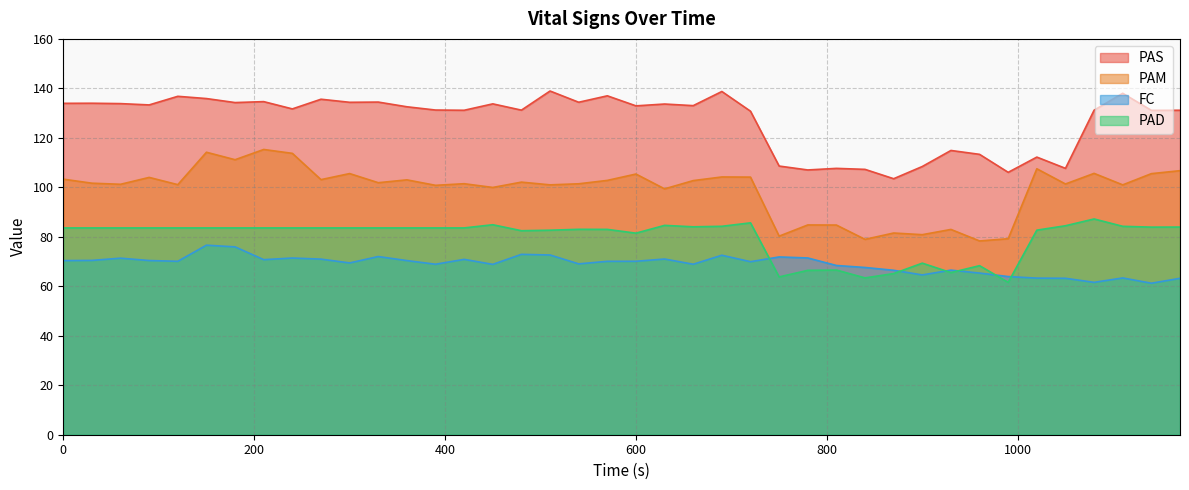

Count the number of data series in this chart.

4